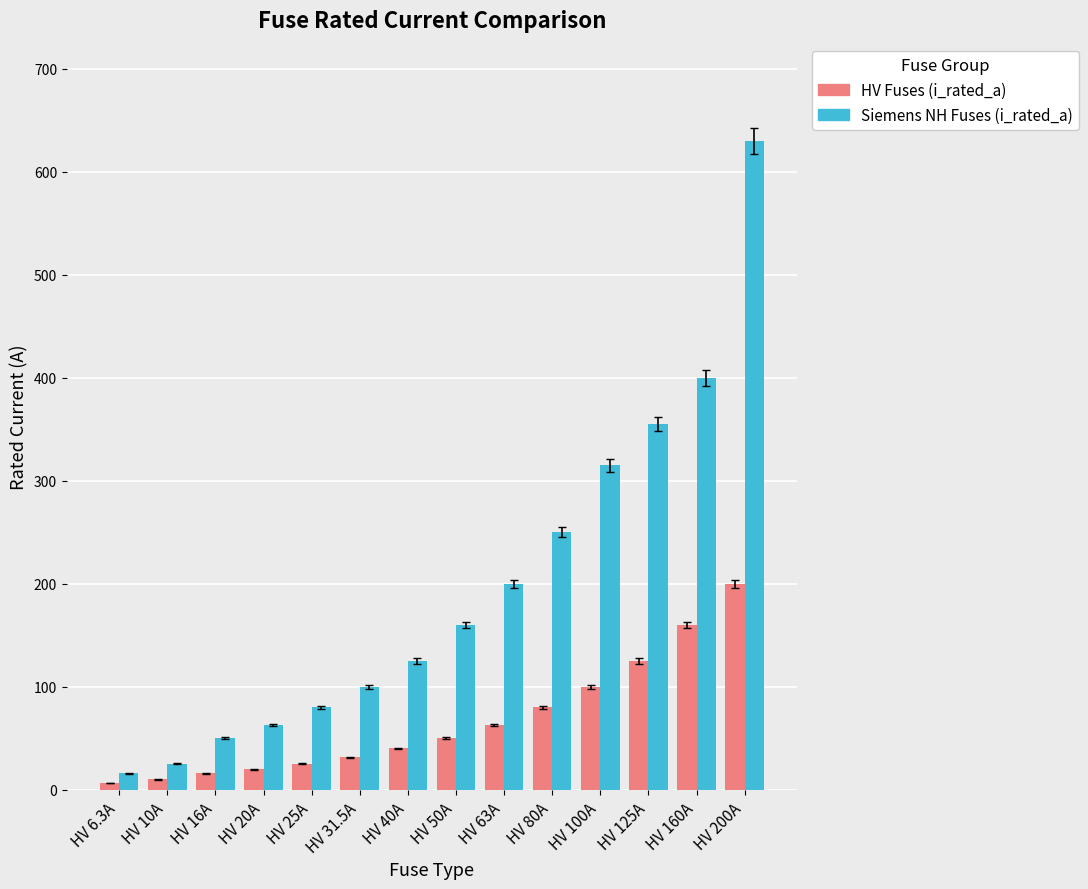

The Siemens NH Fuses (i_rated_a) series shows 25.0 at HV 10A. True or false?

True